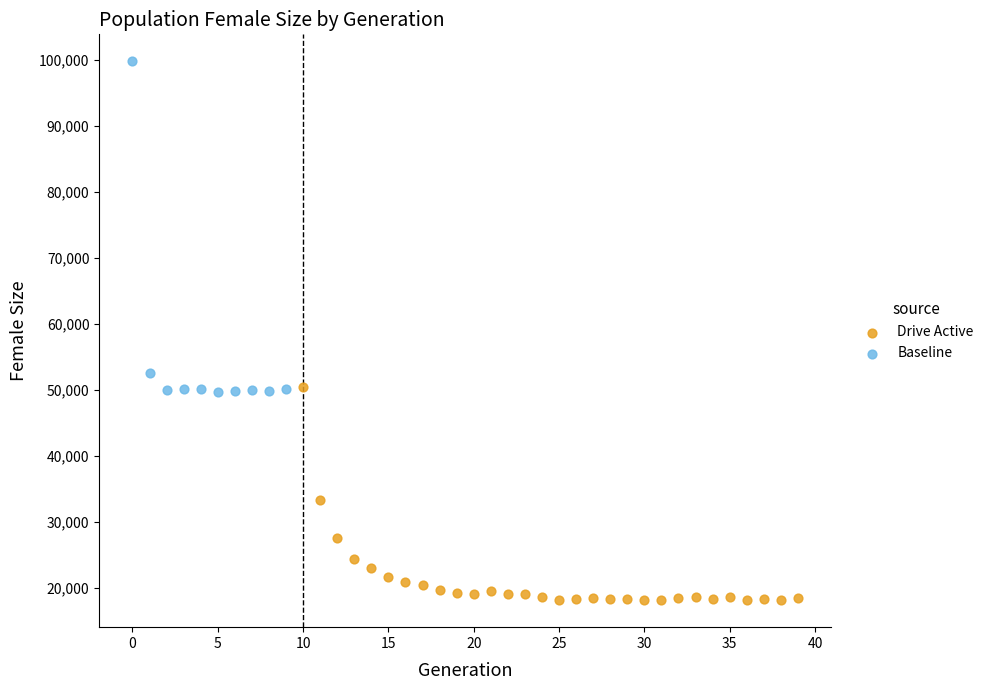

Which series reaches the minimum Y coordinate?

Drive Active